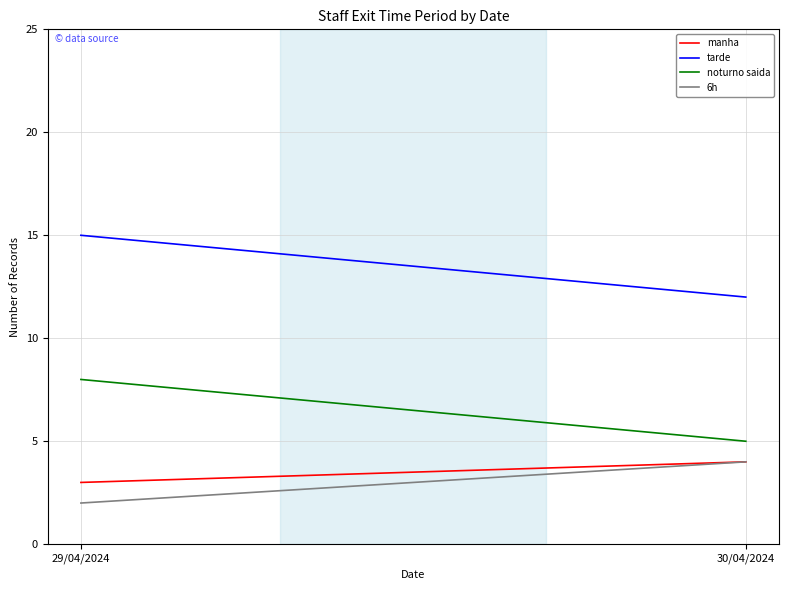

Does the chart display data point markers on the line(s)?

No